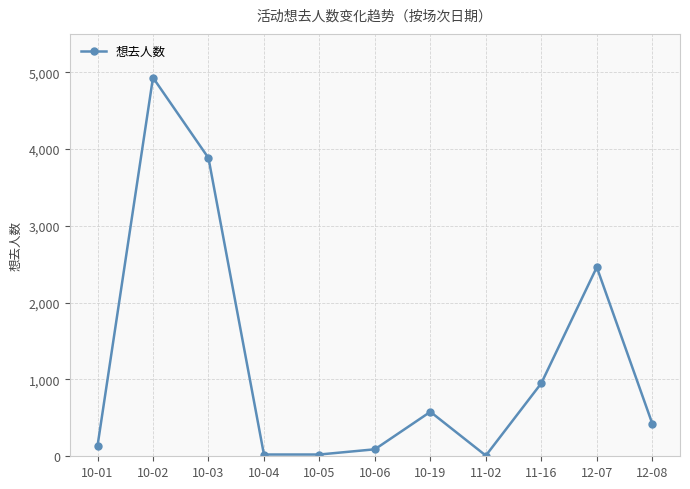

How many interior local peaks (higher than both neighbors) does the data have?

3